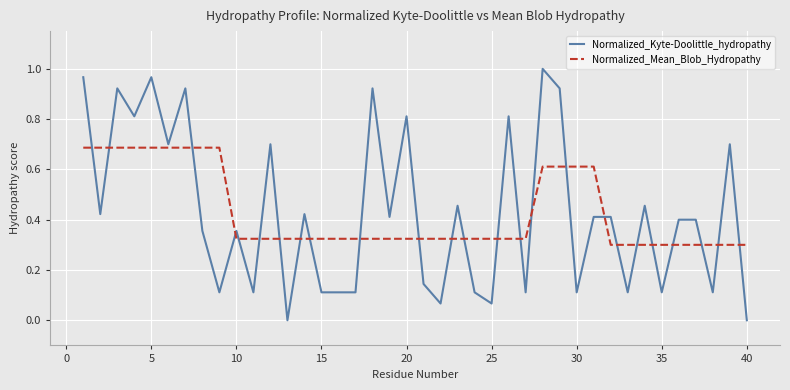

True or false: Normalized_Kyte-Doolittle_hydropathy has more than 0 interior local peaks.

True